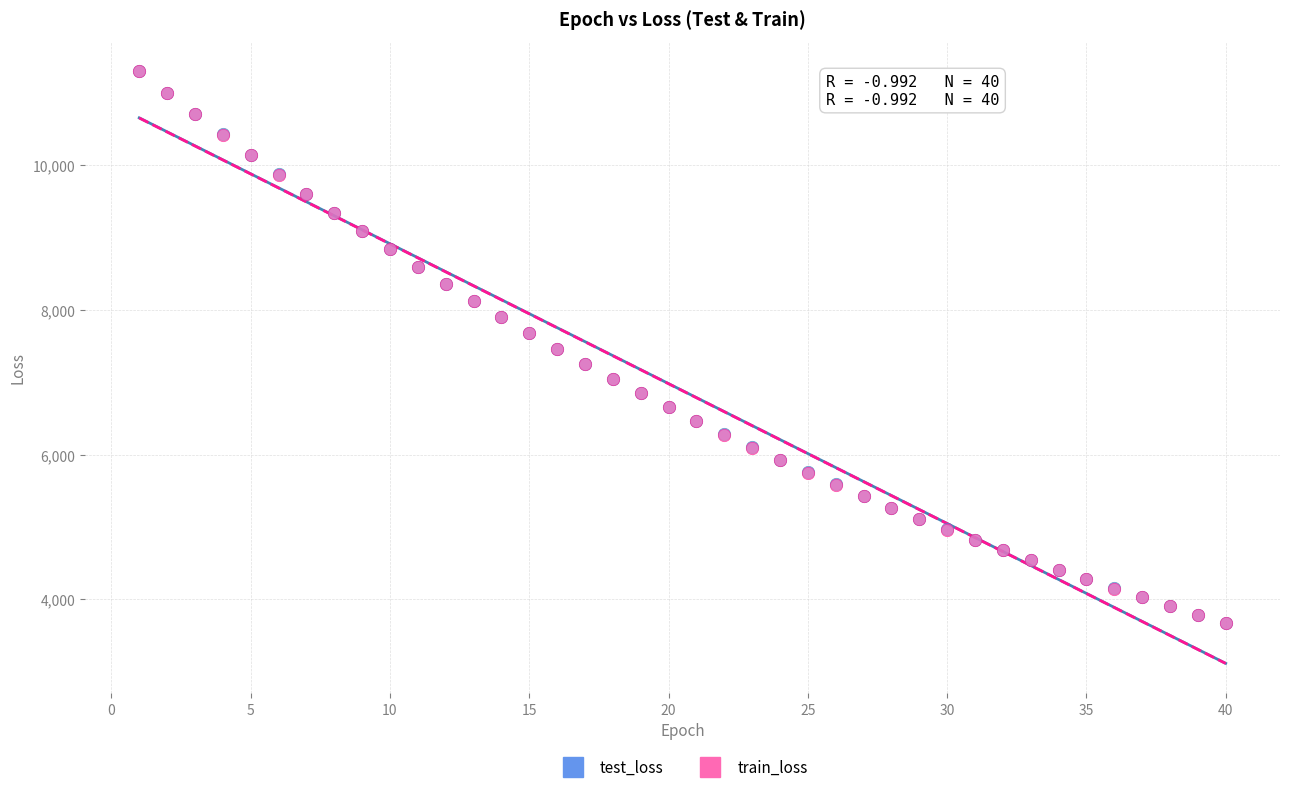

What are all the series names shown in the legend?

test_loss, train_loss